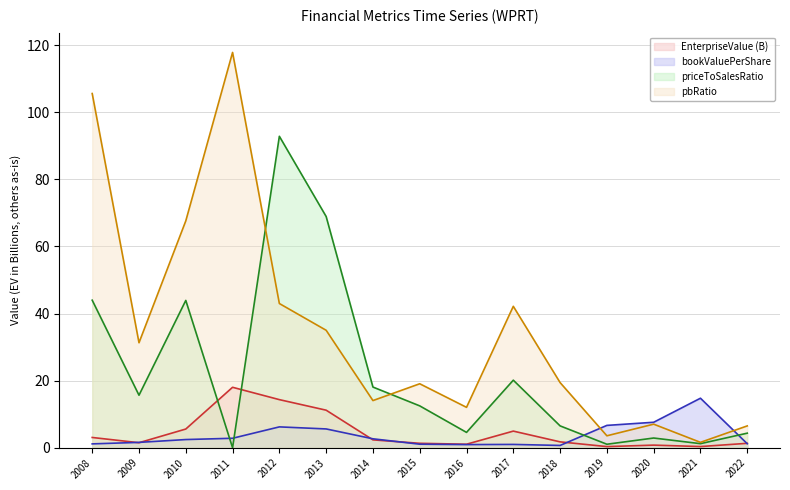

At which label does EnterpriseValue first exceed 1?

2008